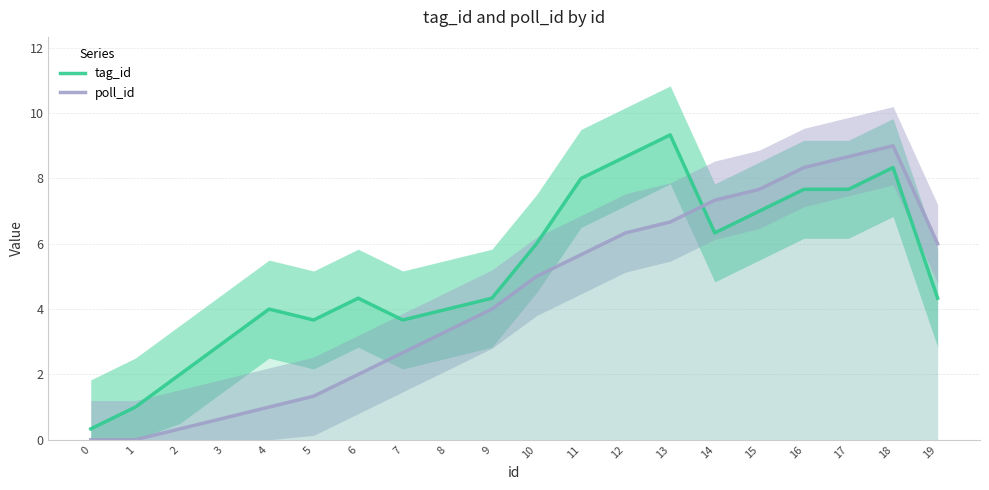

Does the chart have visible grid lines?

Yes